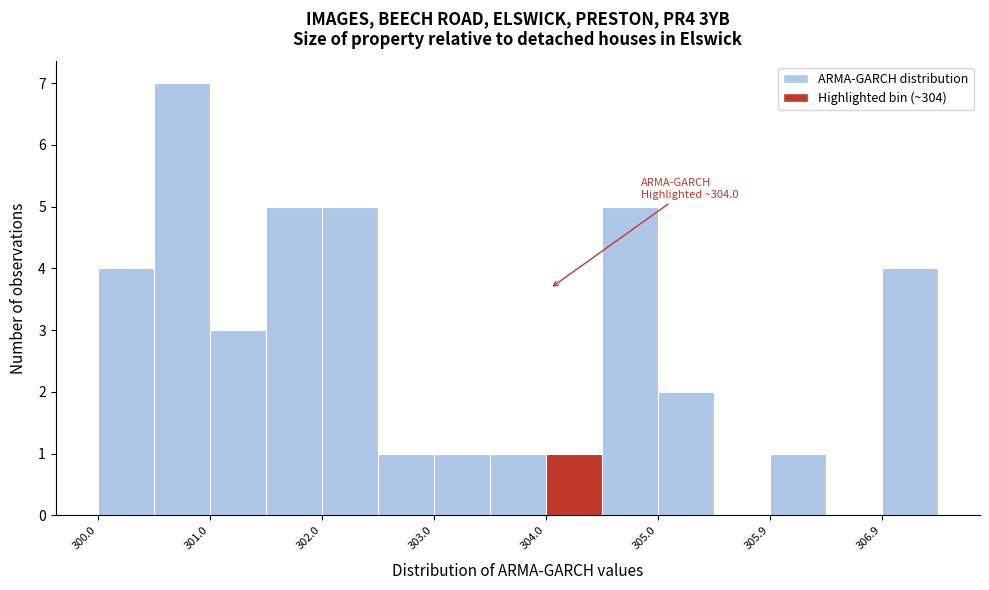

Over which range of the x-axis is the bar tallest?

300.5 to 301.0